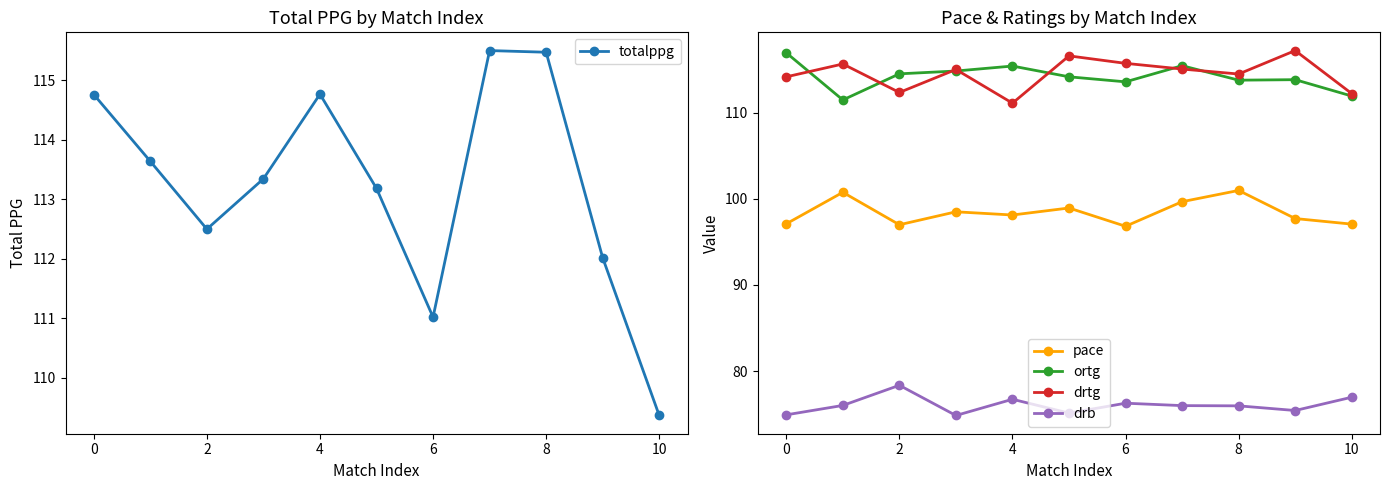

What is the difference between the maximum and minimum values in the pace series?

4.2